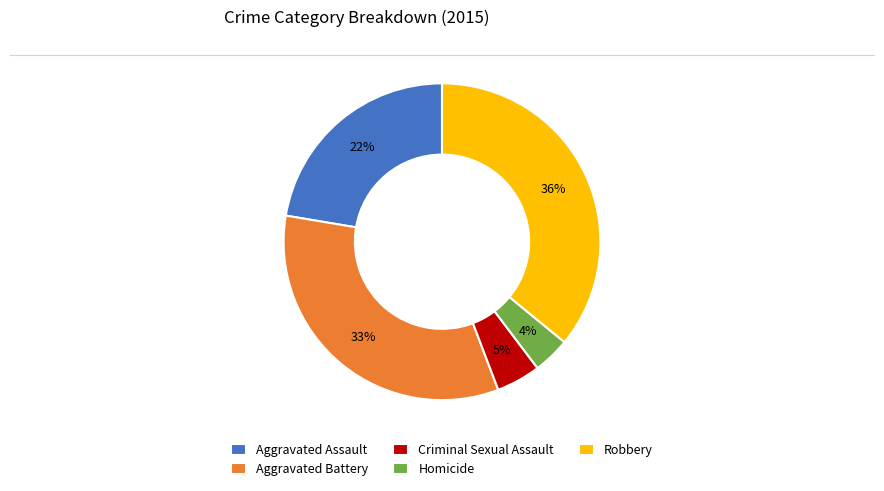

To the nearest percent, what is the difference between the largest and smallest slice percentages?

32%